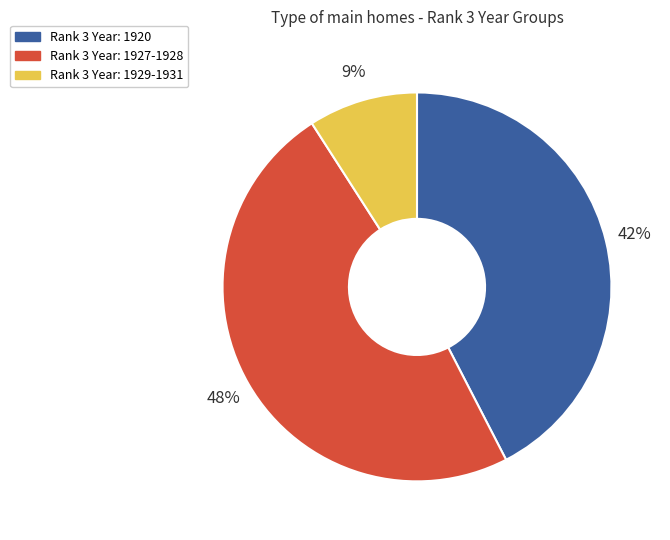

Which slice is the smallest?

Rank 3 Year: 1929-1931